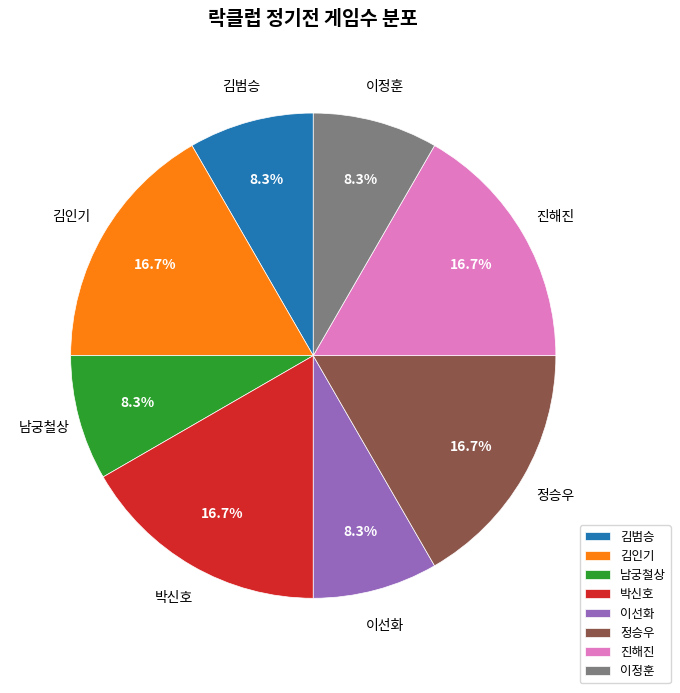

What percentage do 남궁철상 and 박신호 together represent?

25.0%